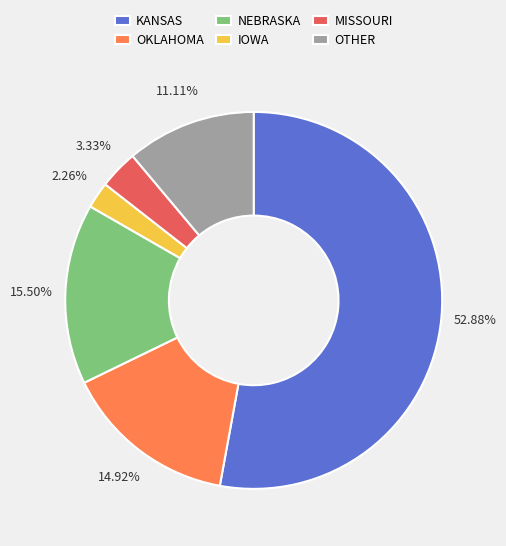

The KANSAS slice represents 44% of the pie. True or false?

False